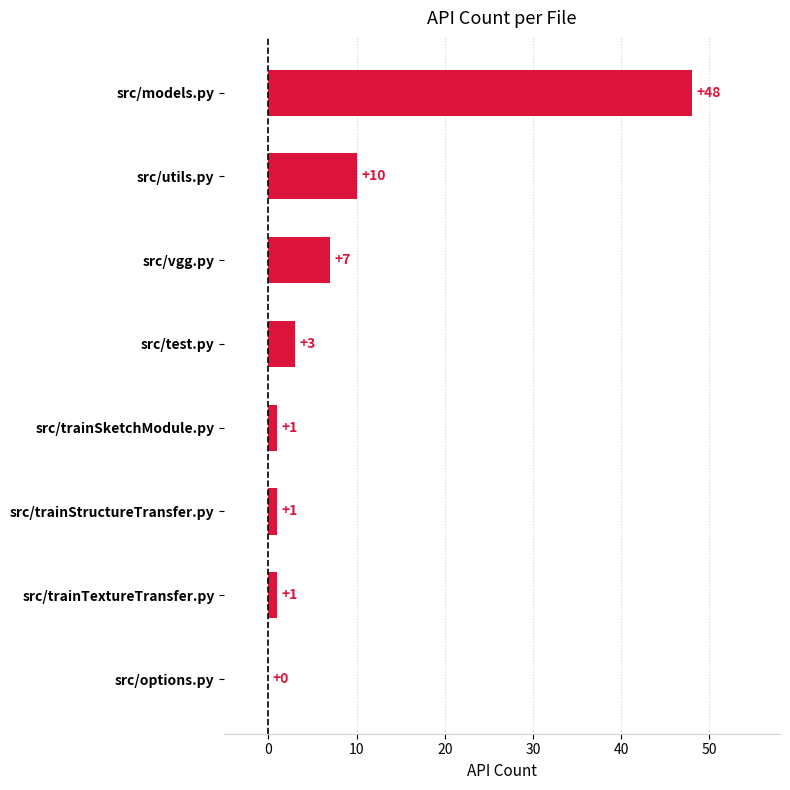

What is the change in value from src/options.py to src/test.py?

+3